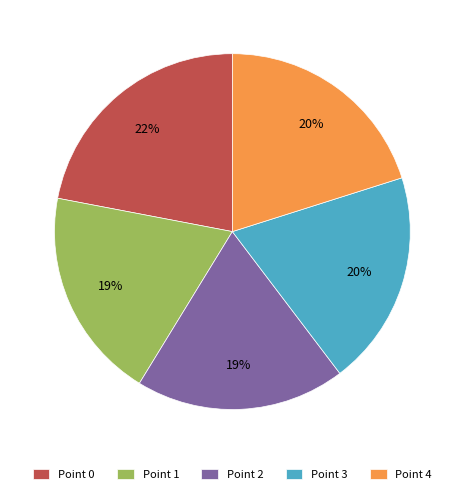

To the nearest percent, what is the difference between the Point 2 and Point 4 slice percentages?

1%